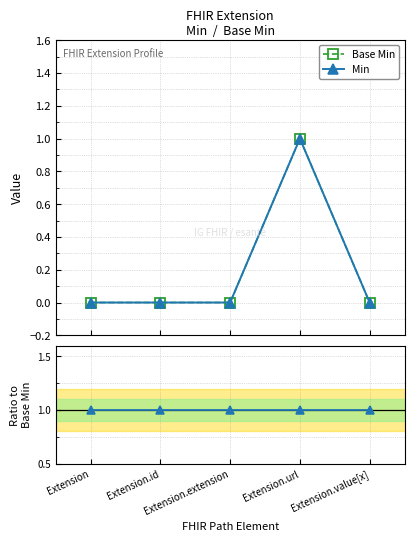

How many data points does each series have?

5